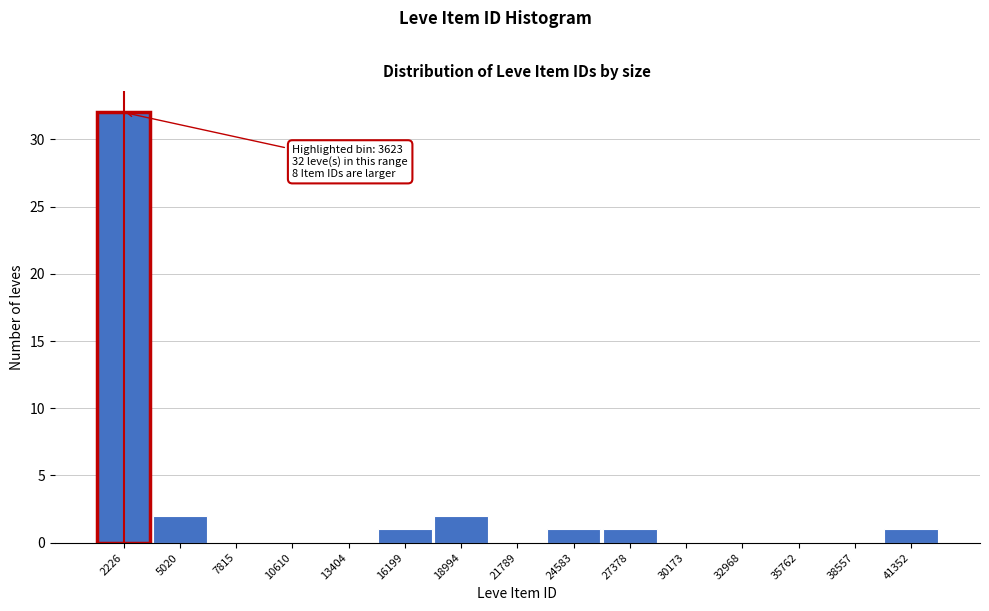

Reading right to left, transcribe all the data shown in this chart.

41352=1	38557=0	35762=0	32968=0	30173=0	27378=1	24583=1	21789=0	18994=2	16199=1	13404=0	10610=0	7815=0	5020=2	2226=32